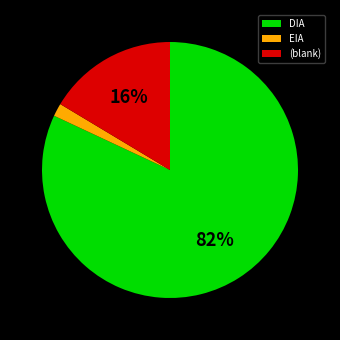

Between DIA and EIA, which is larger?

DIA